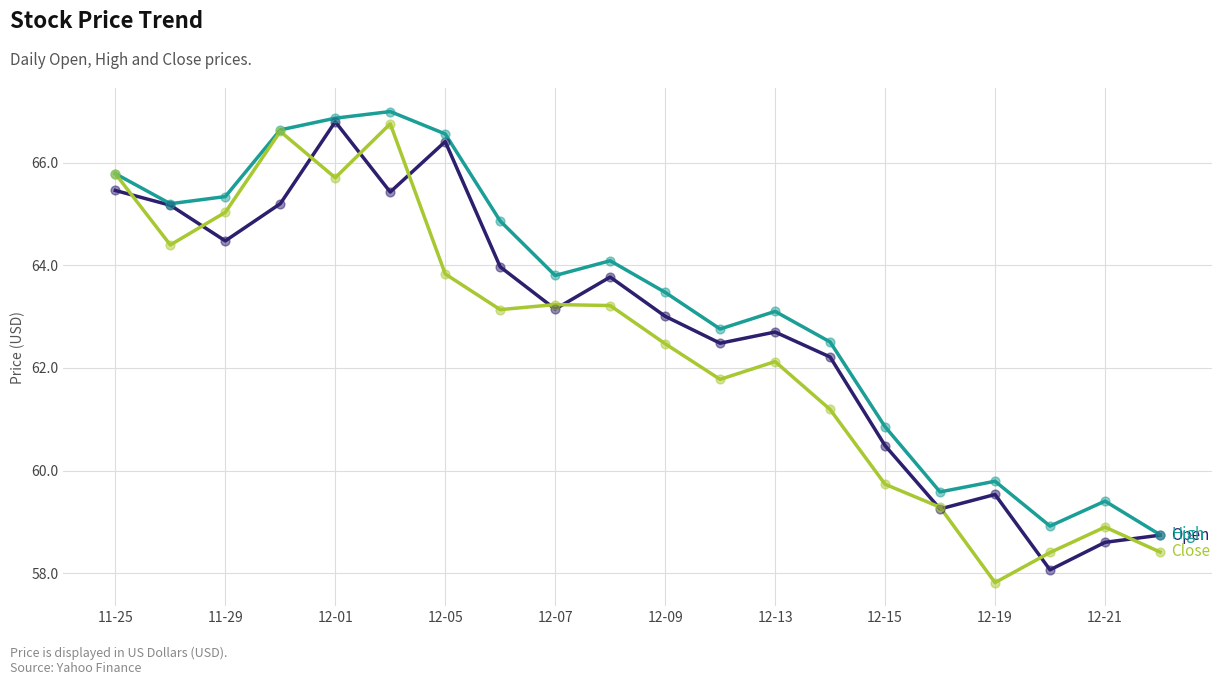

What is the greatest value displayed?

67.0